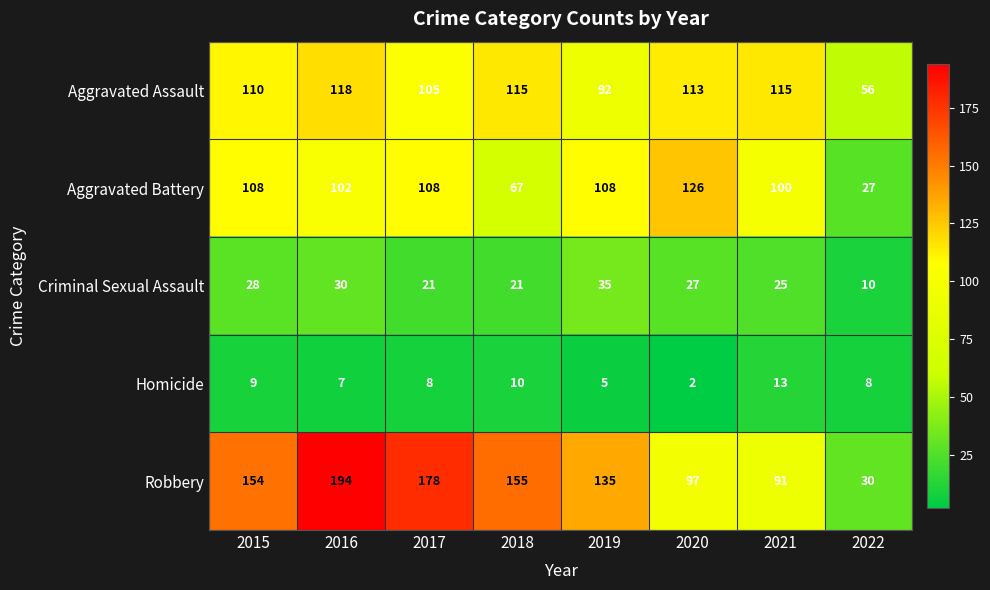

What is the difference between the maximum and second lowest values in the Aggravated Battery series?

59